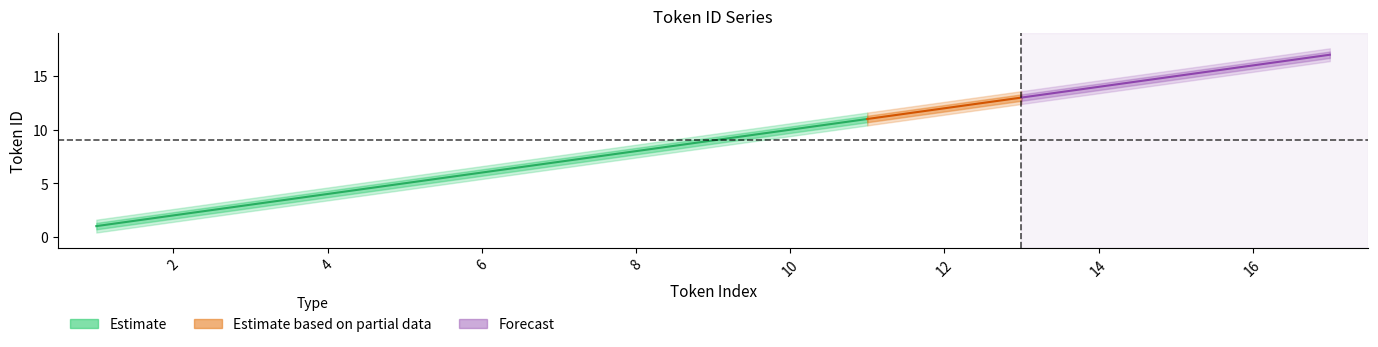

Reading right to left, what are all the values shown in this chart?

center: 17.0	16.0	15.0	14.0	13.0	11.0	10.0	9.0	8.0	7.0	6.0	5.0	4.0	3.0	2.0	1.0
upper1: 17.3	16.3	15.3	14.3	13.3	11.3	10.3	9.3	8.3	7.3	6.3	5.3	4.3	3.3	2.3	1.3
lower1: 16.7	15.7	14.7	13.7	12.7	10.7	9.7	8.7	7.7	6.7	5.7	4.7	3.7	2.7	1.7	0.7
upper2: 17.6	16.6	15.6	14.6	13.6	11.6	10.6	9.6	8.6	7.6	6.6	5.6	4.6	3.6	2.6	1.6
lower2: 16.4	15.4	14.4	13.4	12.4	10.4	9.4	8.4	7.4	6.4	5.4	4.4	3.4	2.4	1.4	0.4